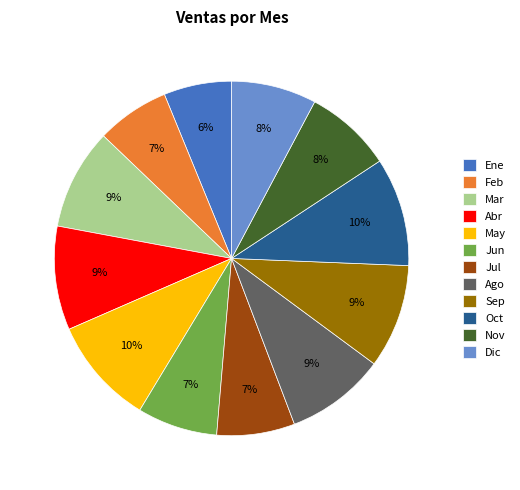

True or false: Oct accounts for 10% of the total.

True